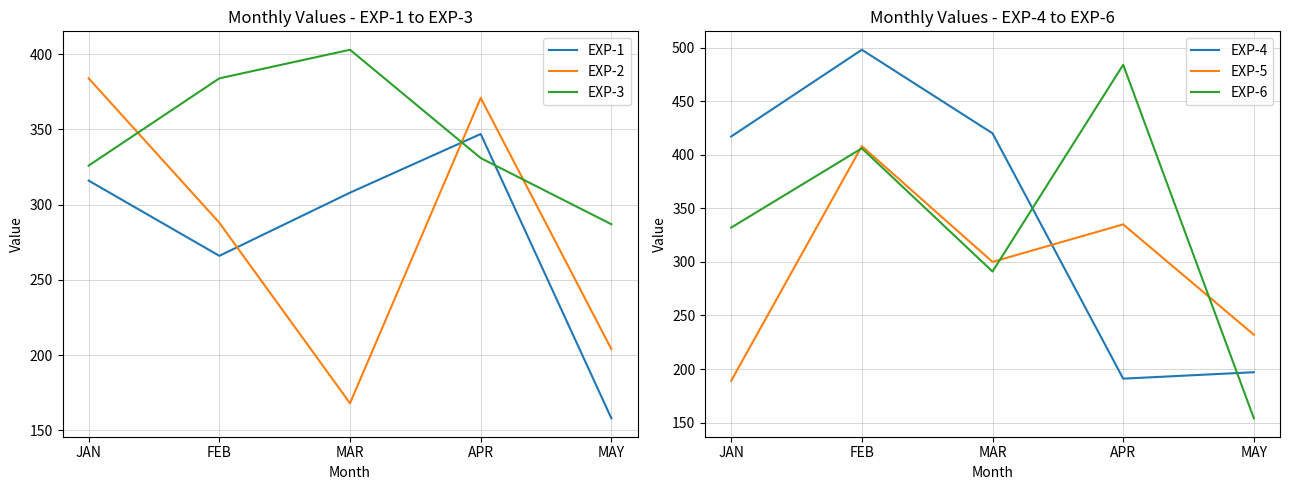

Reading left to right, transcribe all the data shown in this chart.

EXP-1: 316	266	308	347	158
EXP-2: 384	288	168	371	204
EXP-3: 326	384	403	331	287
EXP-4: 417	498	420	191	197
EXP-5: 189	408	300	335	232
EXP-6: 332	406	291	484	154